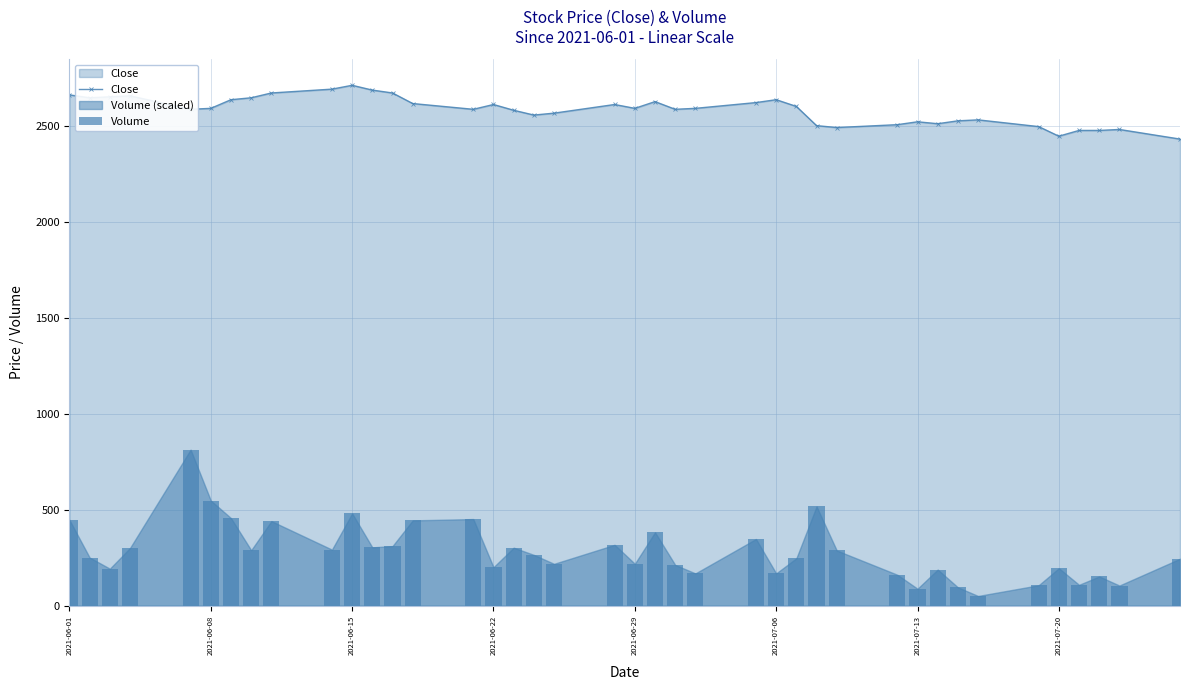

What is the highest value of the Close series?

2710